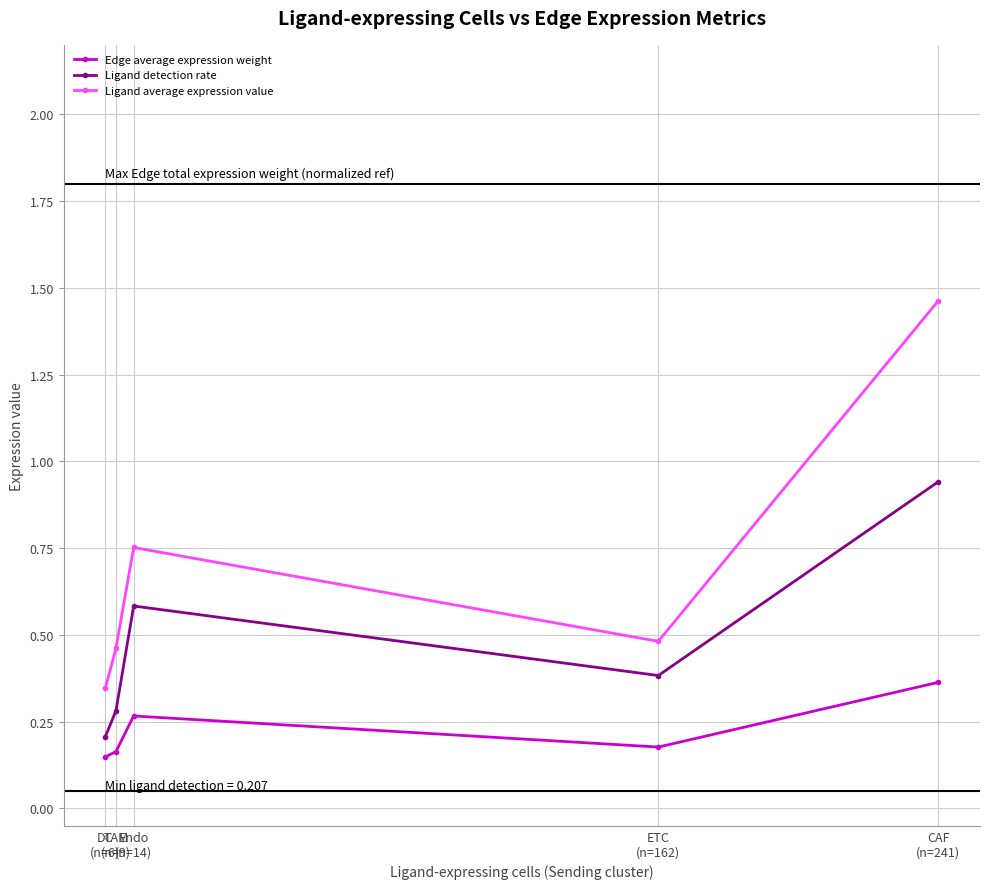

The value of Ligand average expression value at Endo
(n=14) is 1.3. True or false?

False